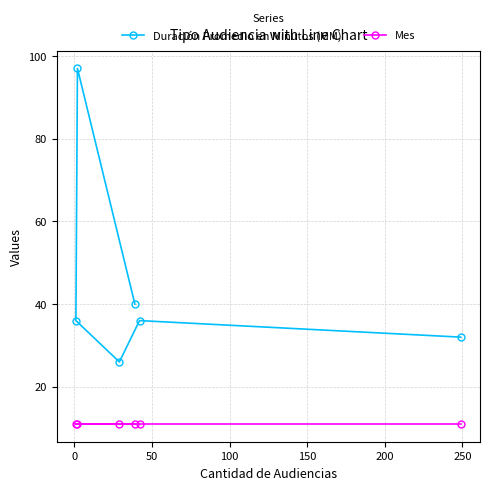

Rank the series by their average value, from highest to lowest.

Duración Promedio en Minutos (MM), Mes